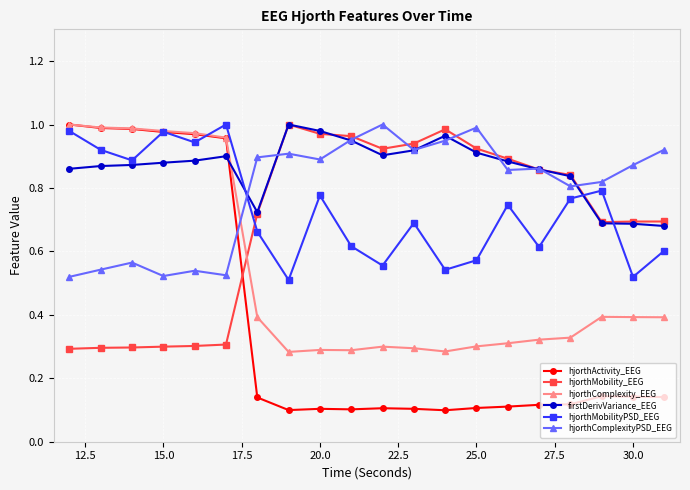

True or false: hjorthComplexityPSD_EEG has more than 1 points higher than both neighbors.

True